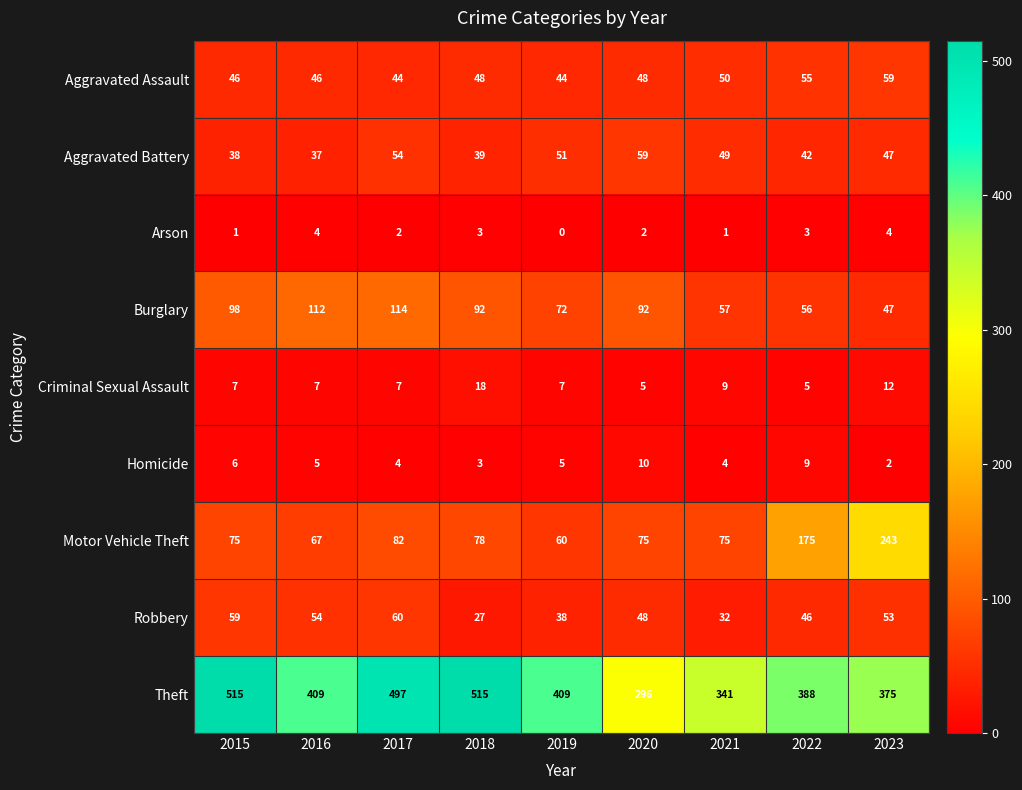

Which series has the largest total across all categories?

Theft